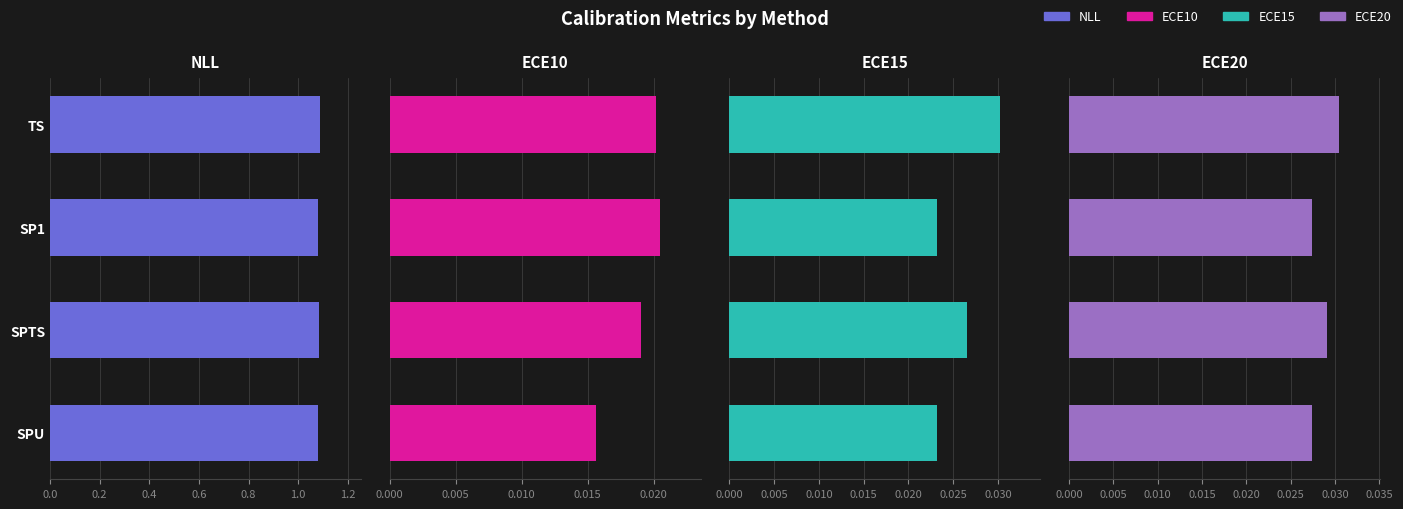

Which series has the widest spread of values?

NLL